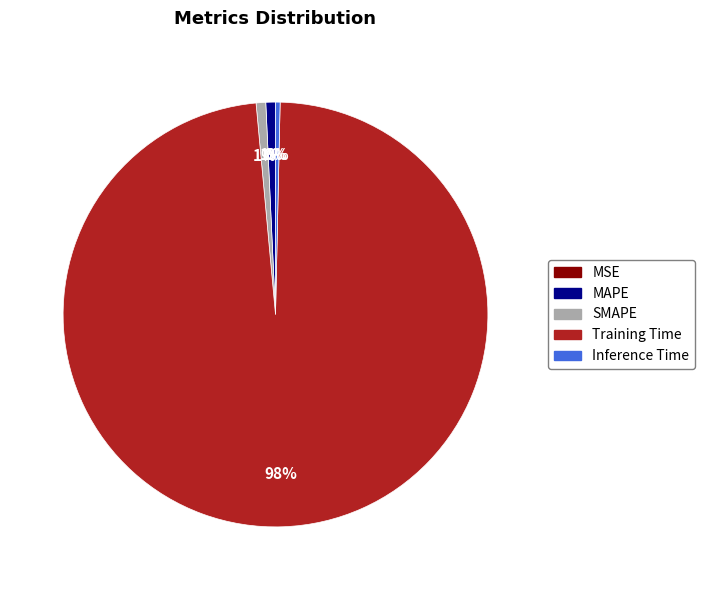

Is it true that SMAPE is 1% of the pie?

True